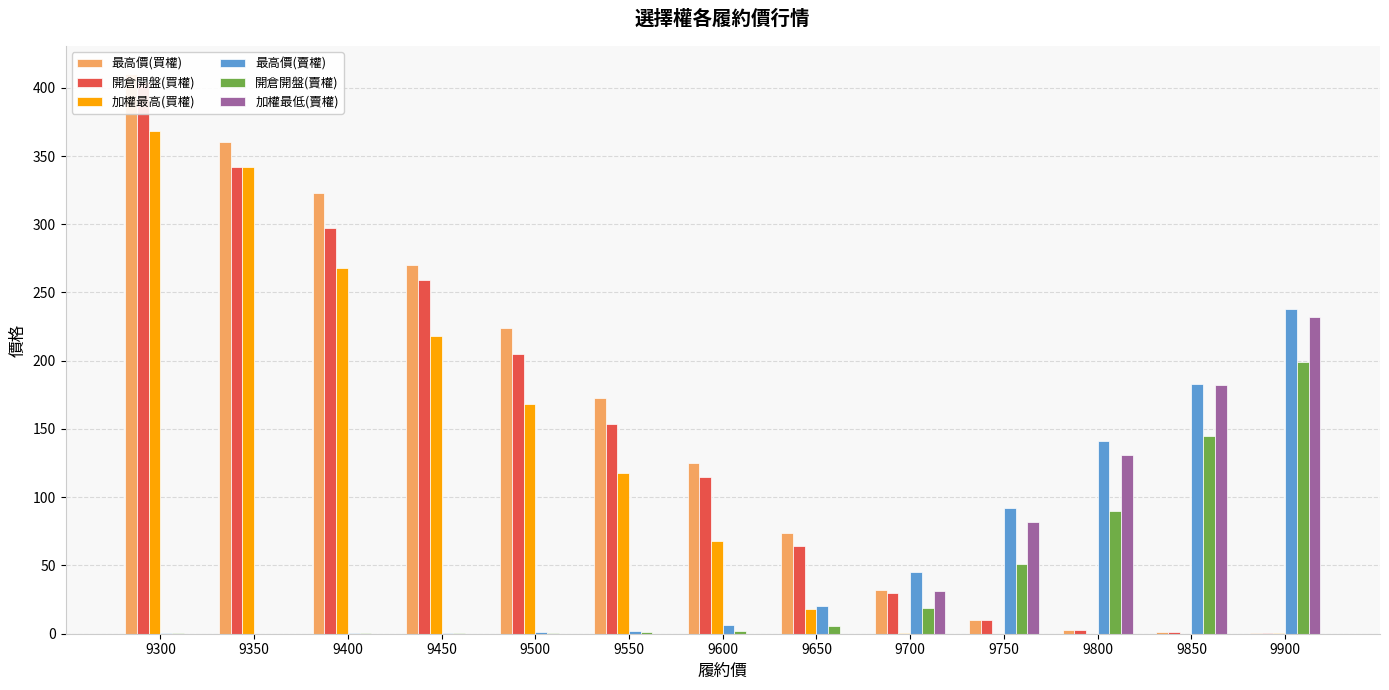

List the labels in order of 加權最低(賣權) value, smallest first.

9300, 9350, 9400, 9450, 9500, 9550, 9600, 9650, 9700, 9750, 9800, 9850, 9900